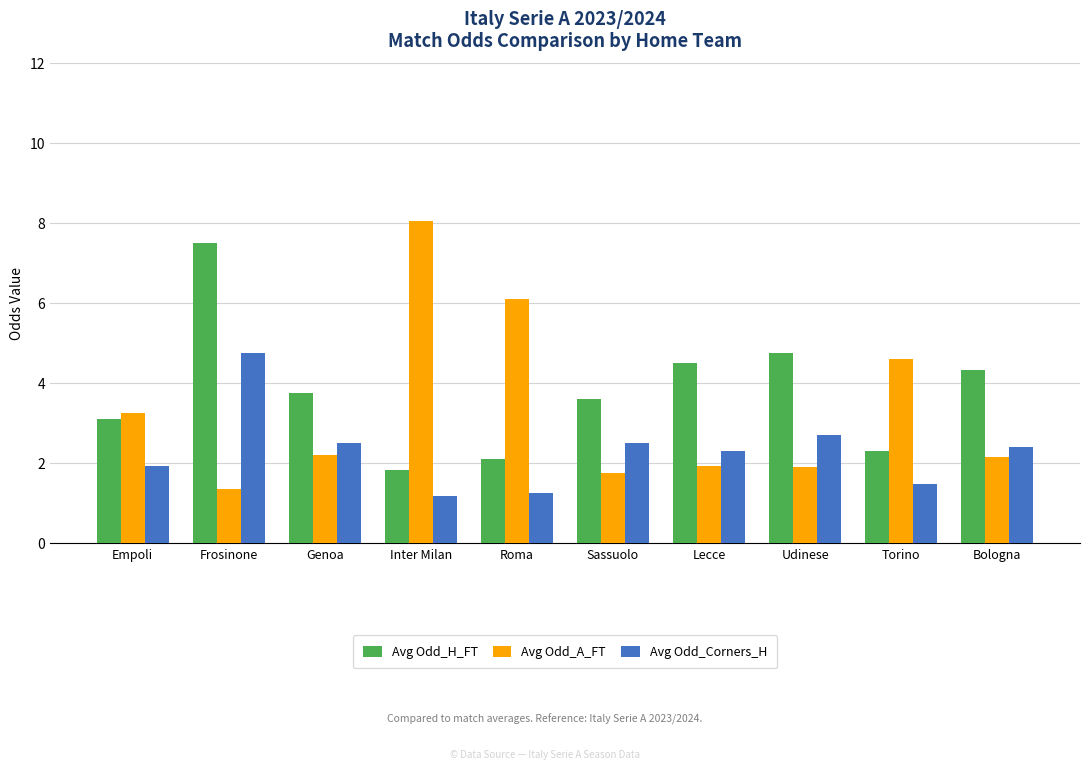

What is the value of the Avg Odd_A_FT bar at the 2nd from the left?

1.3